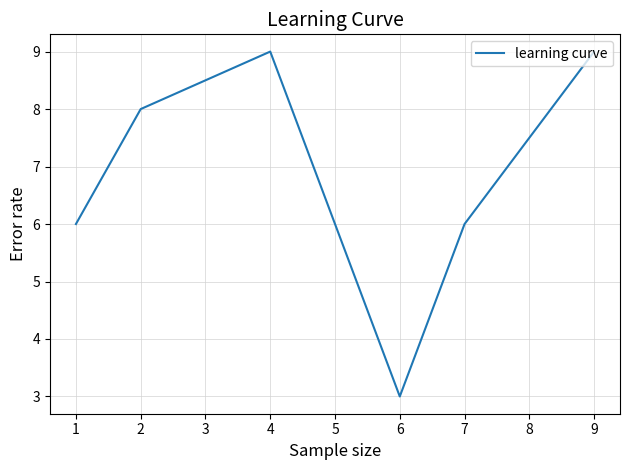

What is the approximate value at 4?

9